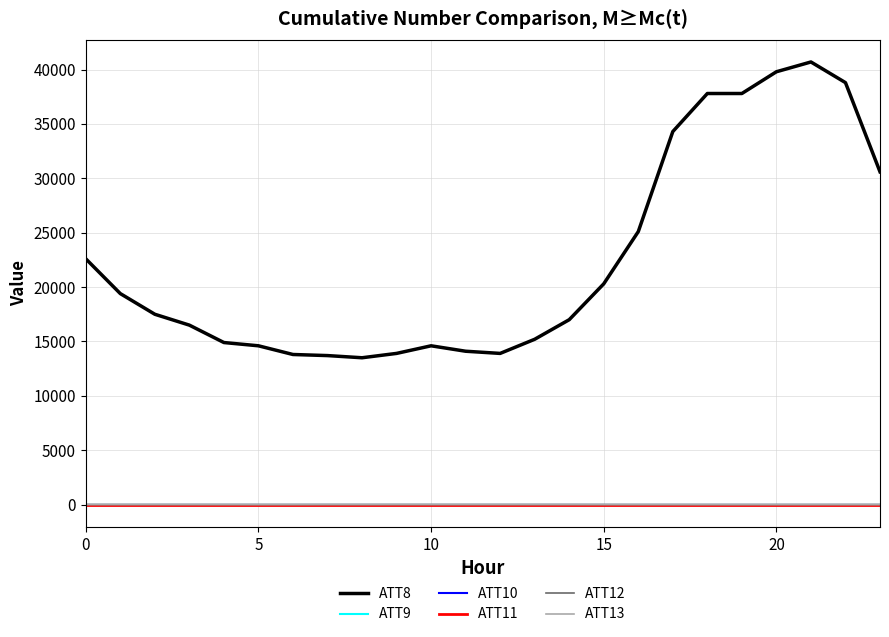

Reading right to left, what are all the values shown in this chart?

ATT8: 30600.0	38800.0	40700.0	39800.0	37800.0	37800.0	34300.0	25100.0	20300.0	17000.0	15200.0	13900.0	14100.0	14600.0	13900.0	13500.0	13700.0	13800.0	14600.0	14900.0	16500.0	17500.0	19400.0	22600.0
ATT9: -10.0	-10.0	-10.0	-10.0	-10.0	-10.0	-10.0	-10.0	-10.0	-10.0	-10.0	-10.0	-10.0	-10.0	-10.0	-10.0	-10.0	-10.0	-10.0	-10.0	-10.0	-10.0	-10.0	-10.0
ATT10: -10.0	-10.0	-10.0	-10.0	-10.0	-10.0	-10.0	-10.0	-10.0	-10.0	-10.0	-10.0	-10.0	-10.0	-10.0	-10.0	-10.0	-10.0	-10.0	-10.0	-10.0	-10.0	-10.0	-10.0
ATT11: -10.0	-10.0	-10.0	-10.0	-10.0	-10.0	-10.0	-10.0	-10.0	-10.0	-10.0	-10.0	-10.0	-10.0	-10.0	-10.0	-10.0	-10.0	-10.0	-10.0	-10.0	-10.0	-10.0	-10.0
ATT12: 4.1	3.6	2.2	1.7	1.7	1.6	1.2	1.1	2.5	3.7	3.4	2.7	2.6	2.9	2.9	3.1	2.7	2.8	3.1	3.3	3.4	3.4	3.4	5.2
ATT13: -3.4	-3.3	-3.5	-2.7	-3.0	-2.1	-1.0	-0.2	0.8	2.3	3.2	4.6	5.4	5.5	5.4	3.0	3.9	-0.4	-1.7	0.3	1.8	2.5	1.7	2.7